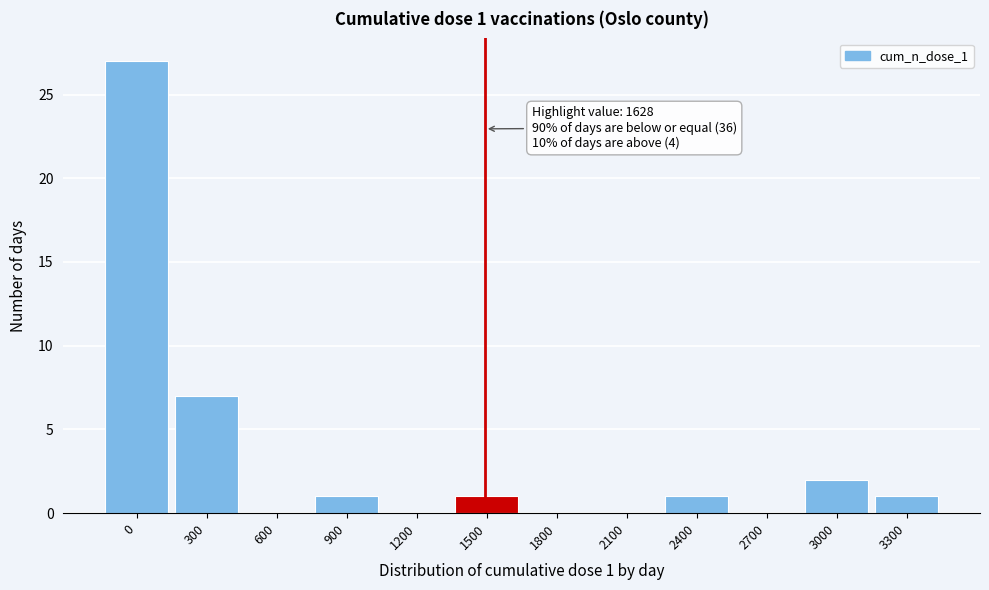

Reading left to right, extract all data points from this chart.

0=27	300=7	600=0	900=1	1200=0	1500=1	1800=0	2100=0	2400=1	2700=0	3000=2	3300=1